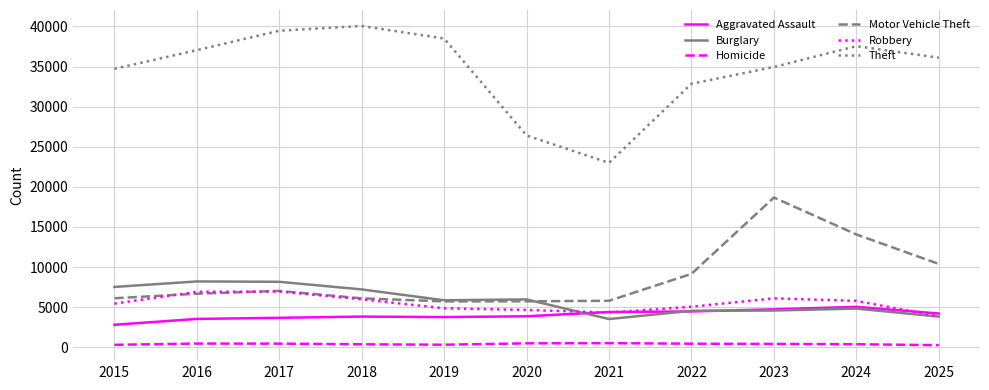

True or false: Motor Vehicle Theft and Theft cross at least once.

False